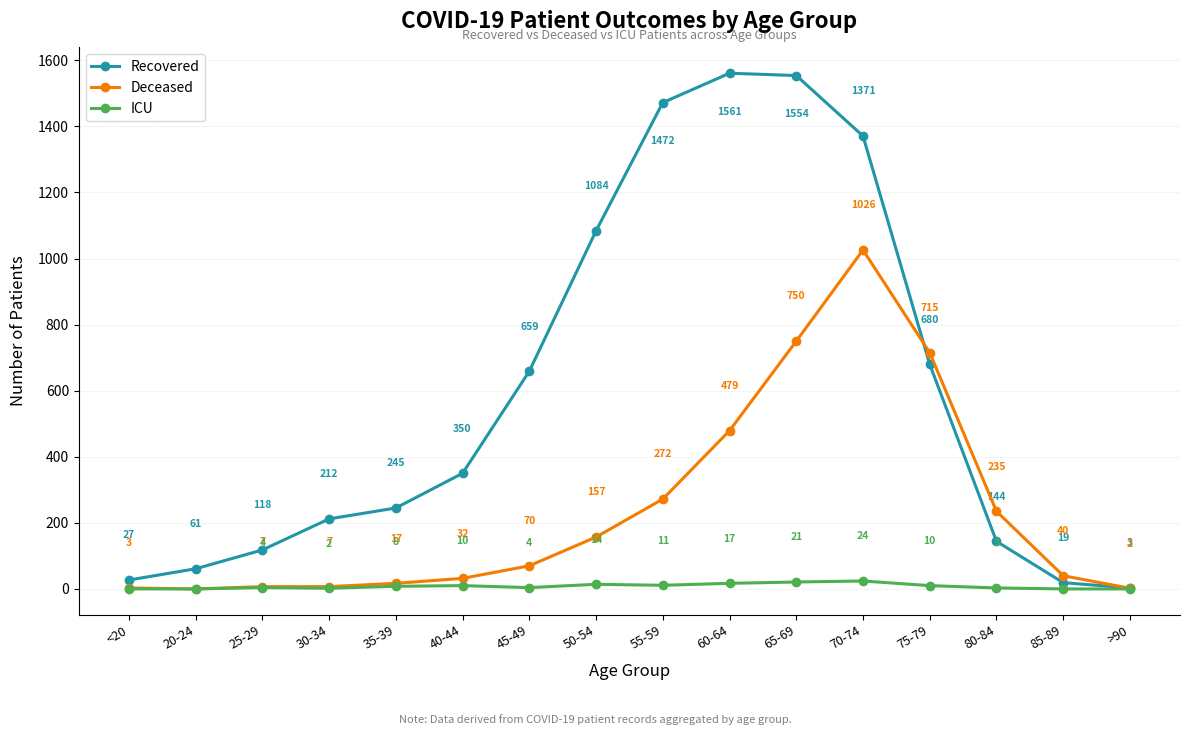

True or false: Deceased has a value of 715 at 75-79.

True